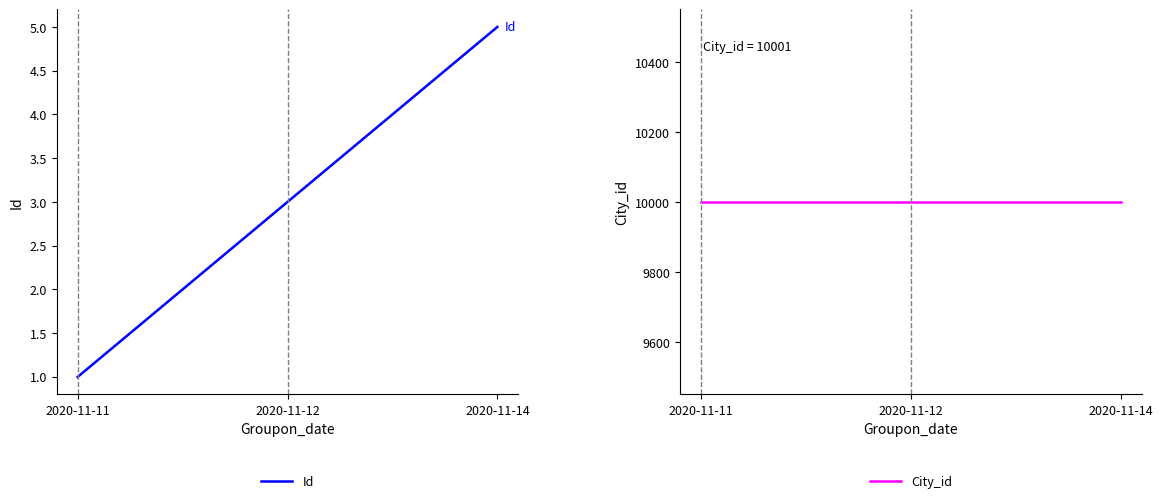

True or false: Id has a value of 1 at 2020-11-11.

True